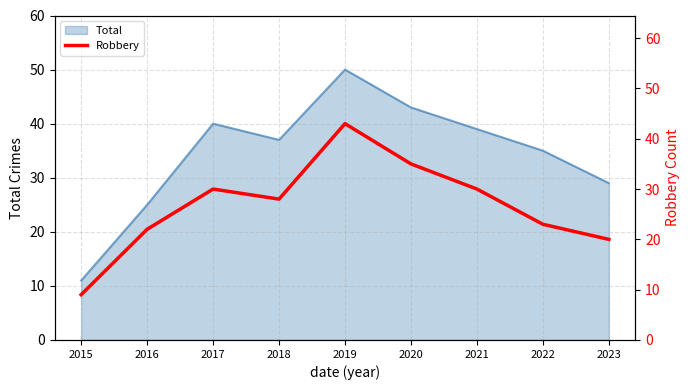

Where is Total nearest to the value 30?

2023